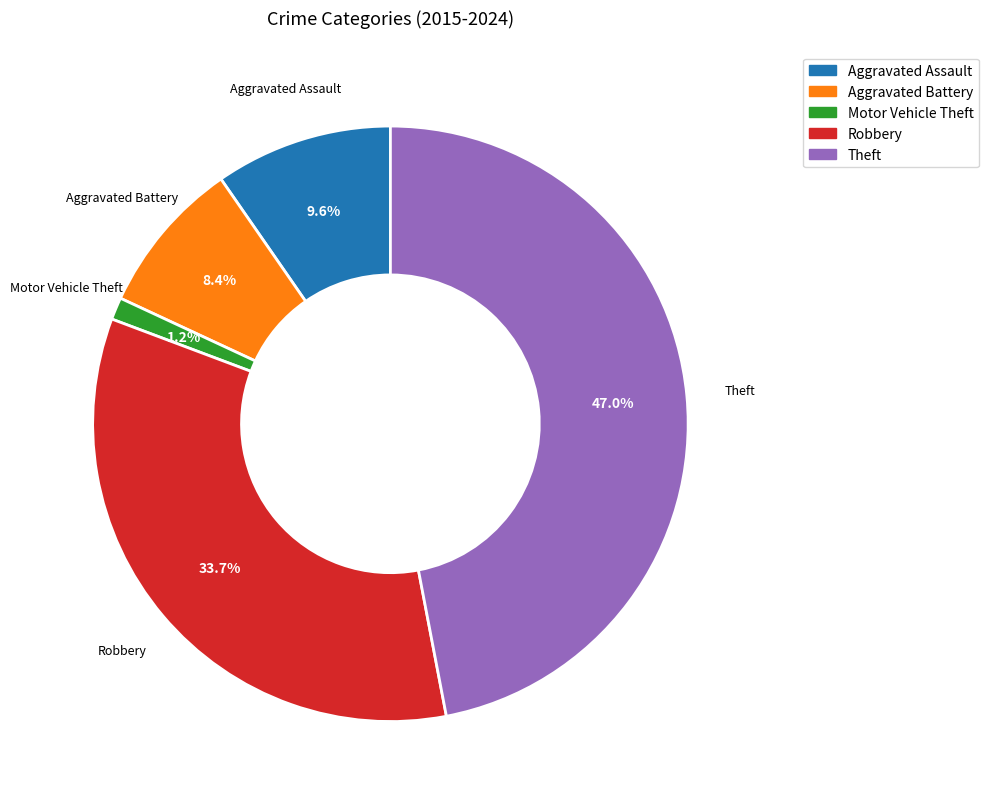

To the nearest percent, what portion does Robbery represent?

34%